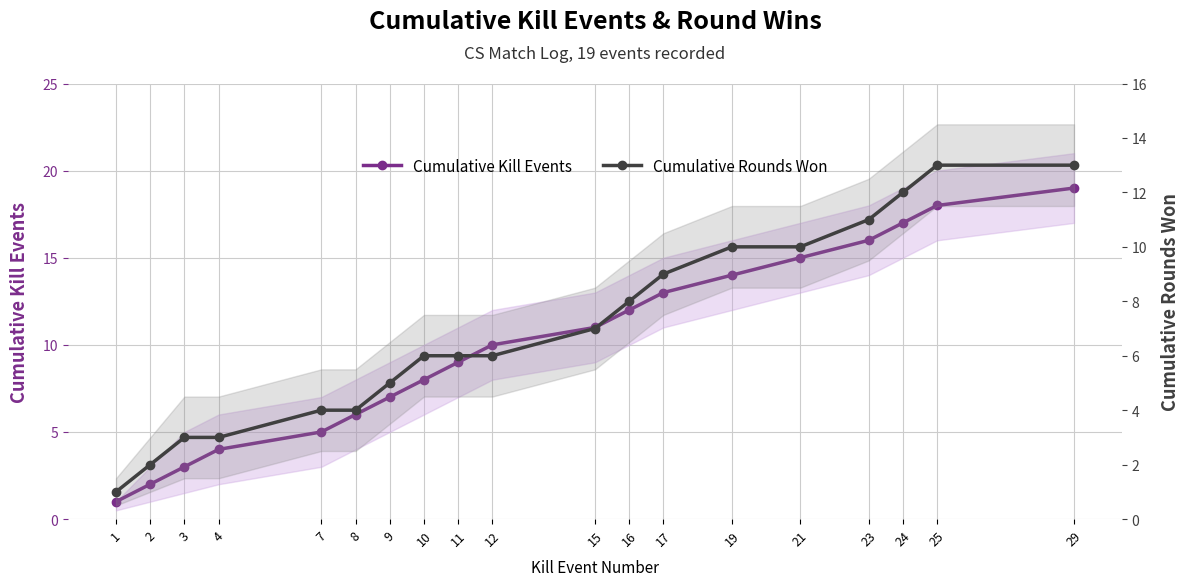

What is the approximate value of Cumulative Rounds Won at 23, to the nearest 10?

10